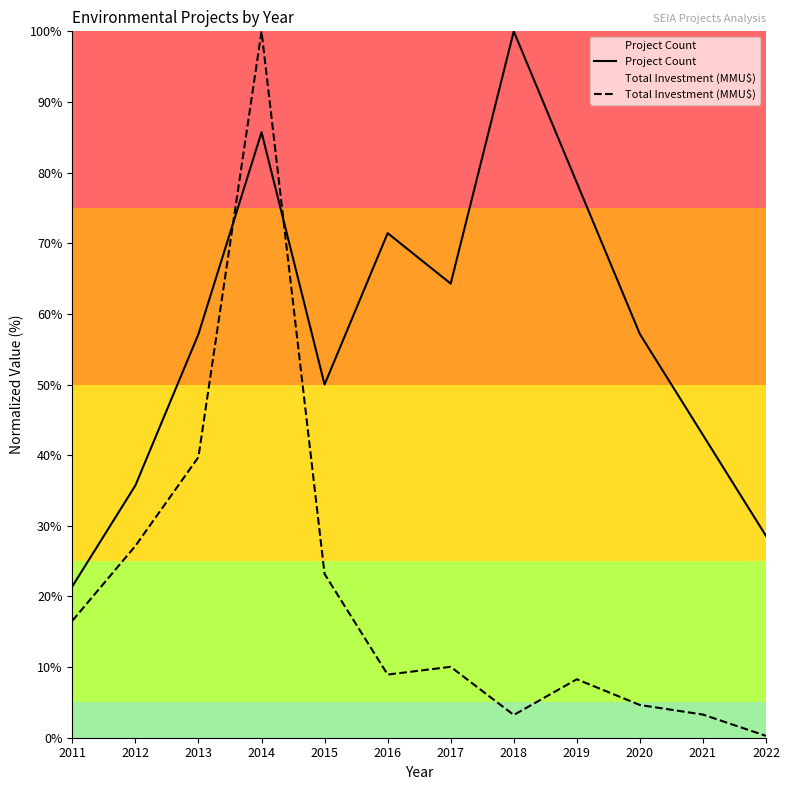

True or false: Project Count has a value of 17.6 at 2014.

False